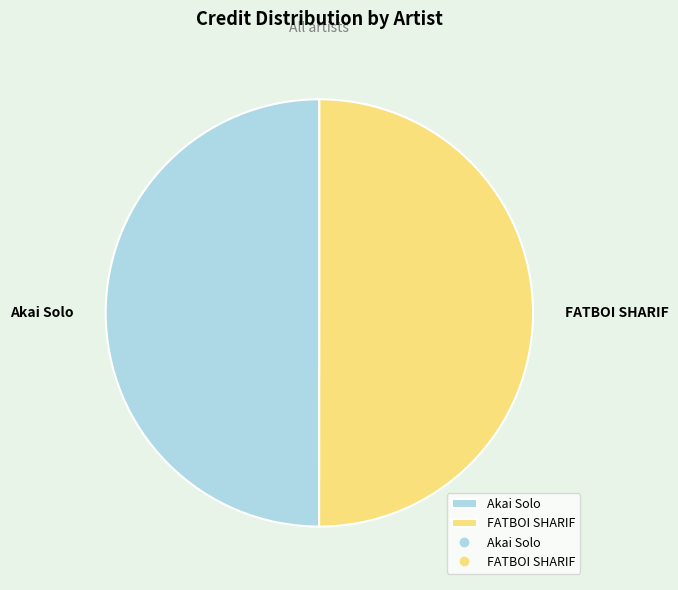

The FATBOI SHARIF slice represents 50% of the pie. True or false?

True